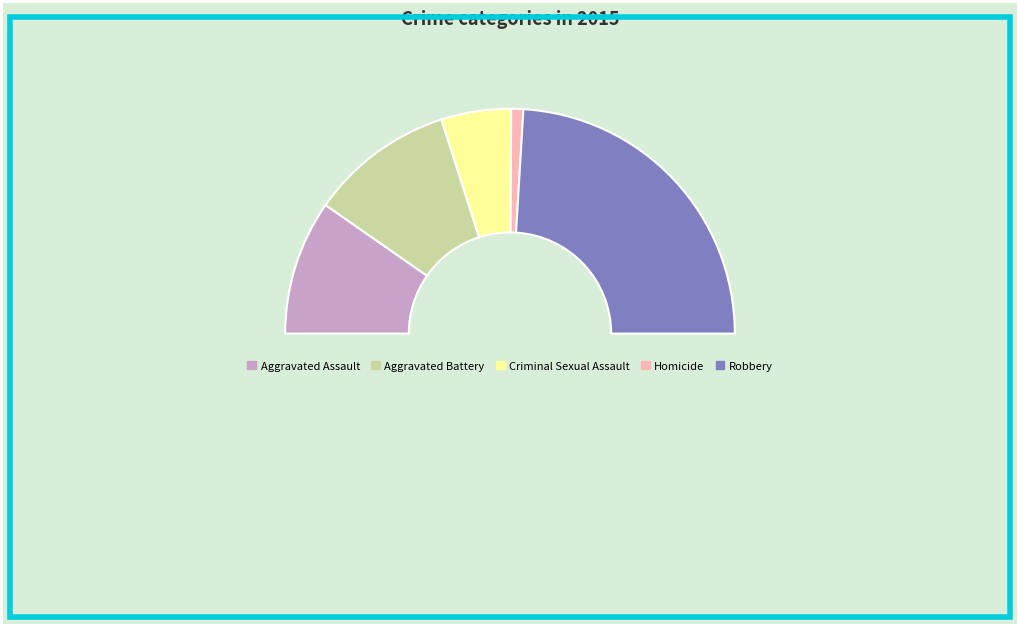

Rank the categories by value from lowest to highest.

Homicide, Criminal Sexual Assault, Aggravated Assault, Aggravated Battery, Robbery